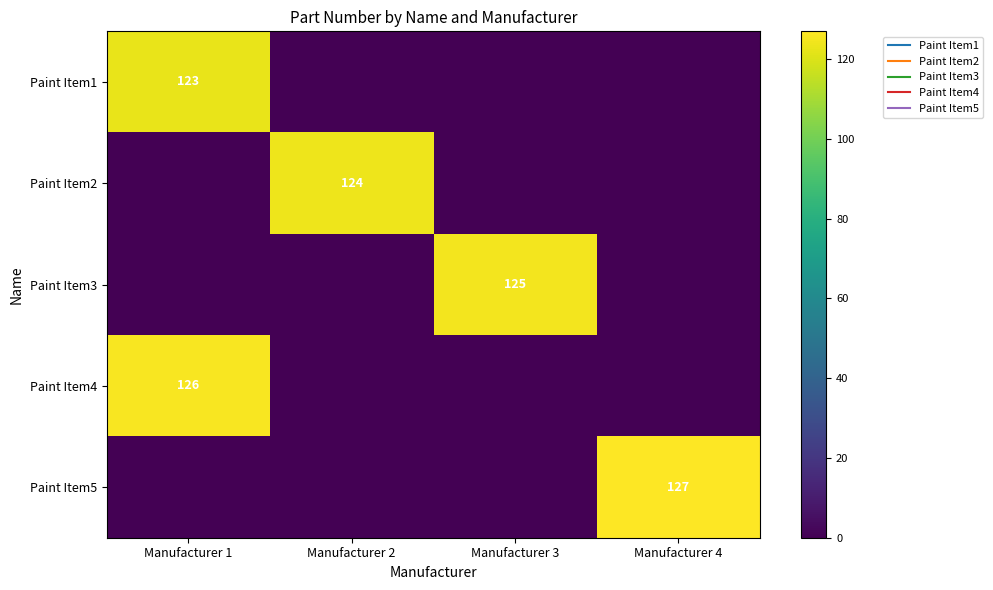

Which category has the lowest value across all series?

Manufacturer 2